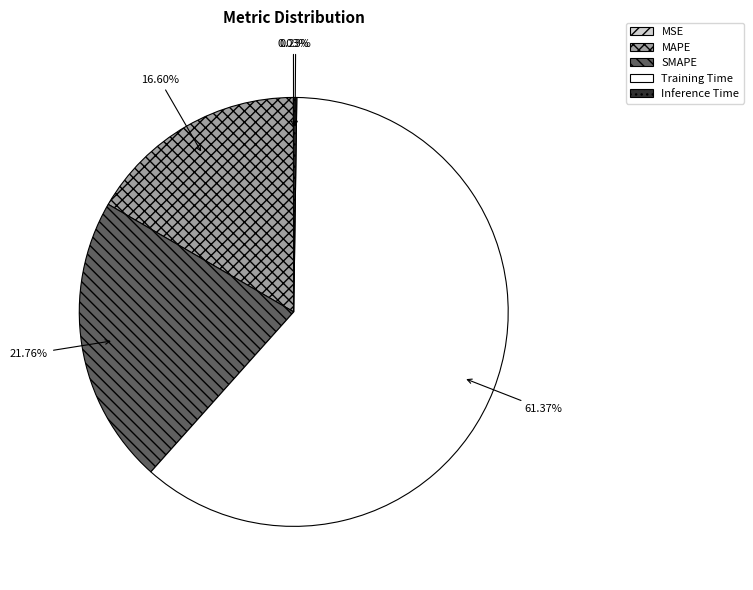

The Training Time slice represents 48% of the pie. True or false?

False